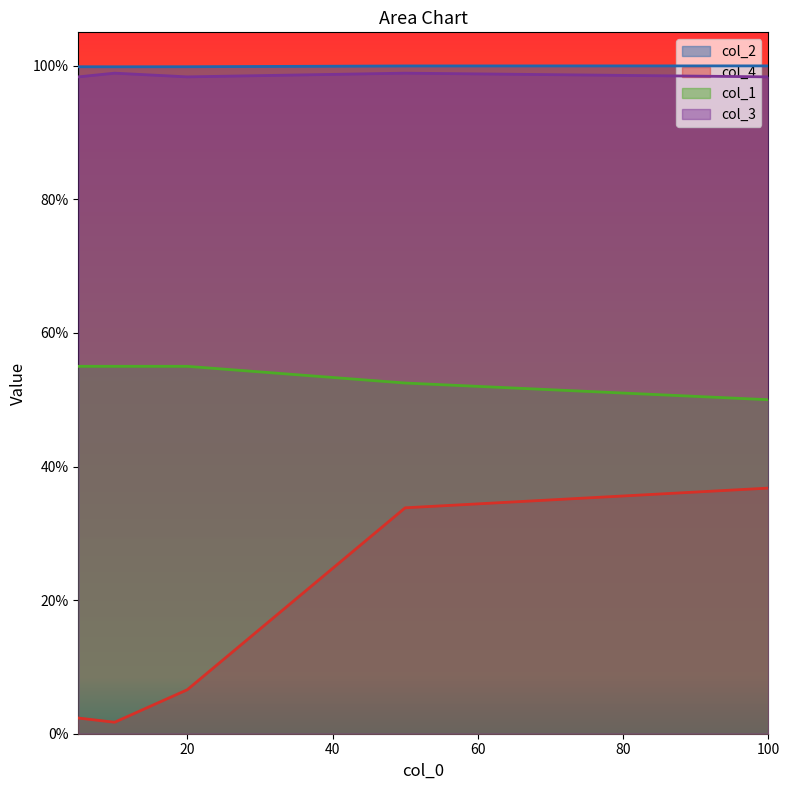

Which label corresponds to the smallest value in the chart?

10